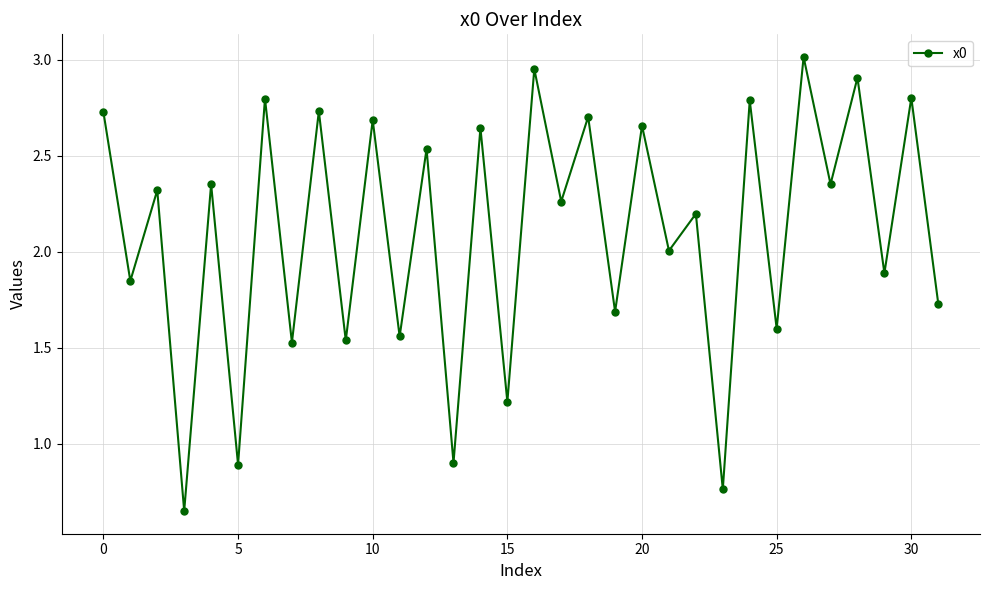

How many lines are shown in the chart?

1